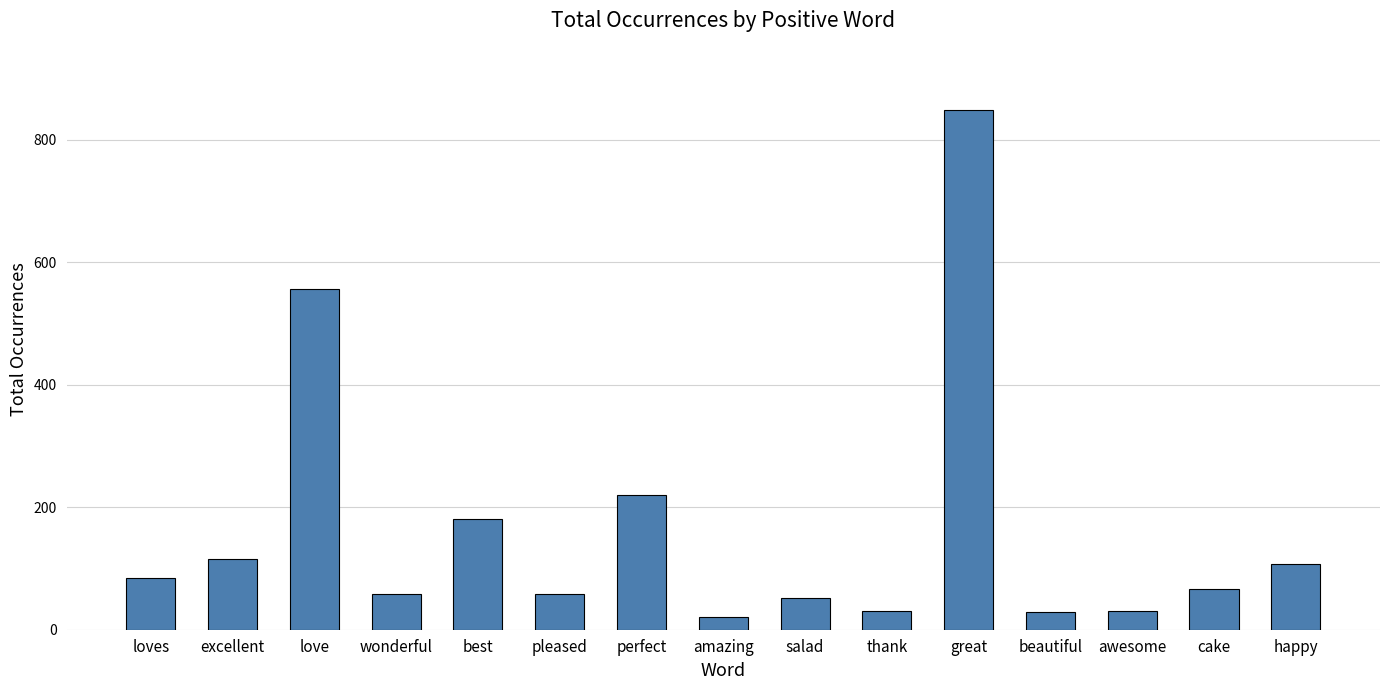

What is the average value?

164